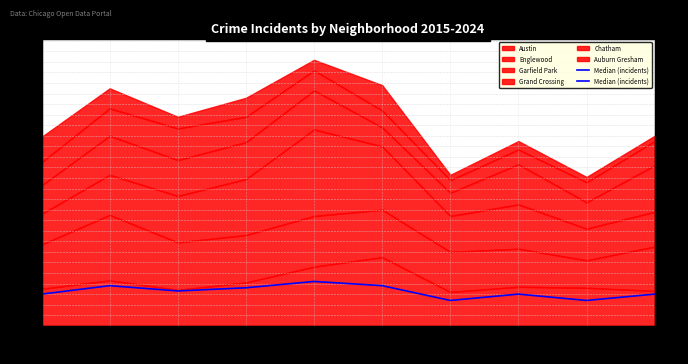

List the labels in order of value, largest first.

2019, 2016, 2020, 2018, 2017, 2015, 2022, 2024, 2021, 2023